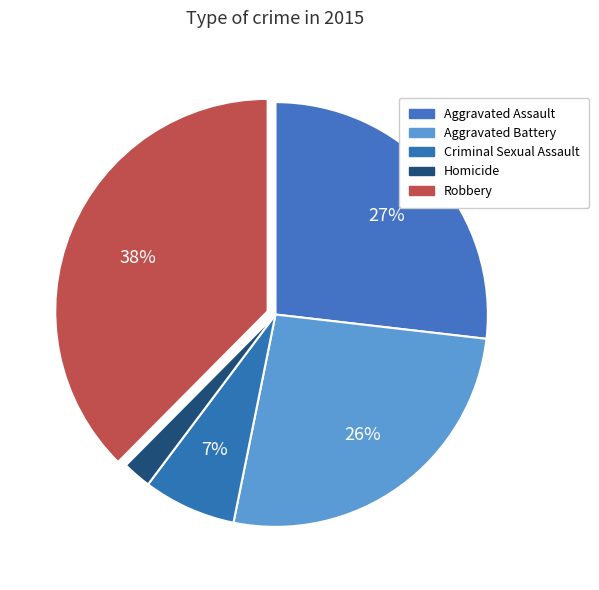

To the nearest percent, what is the combined percentage of Robbery and Aggravated Assault?

64%